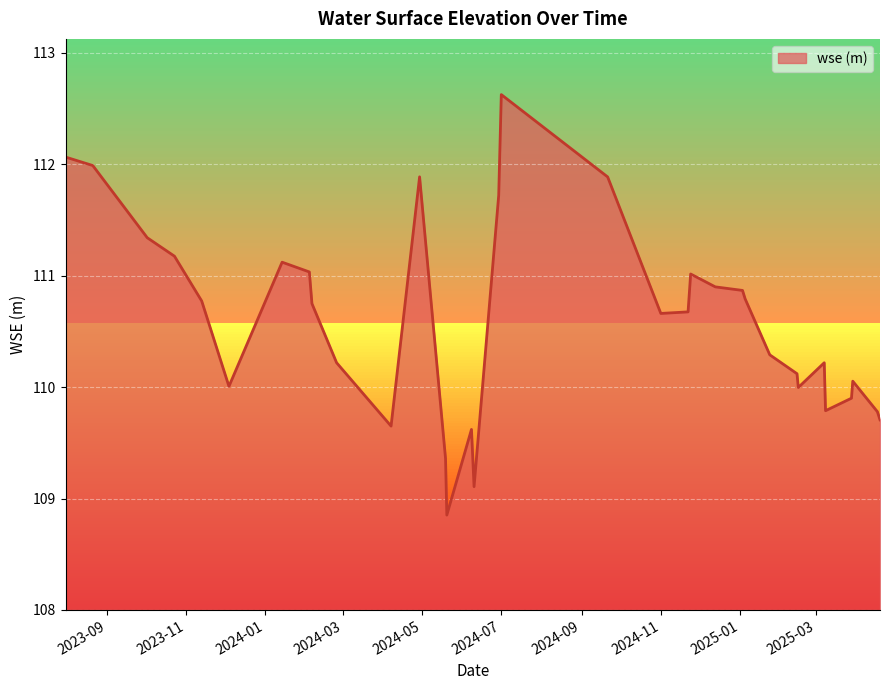

Is it true that the value at 2024-02-25 is 110.2?

True